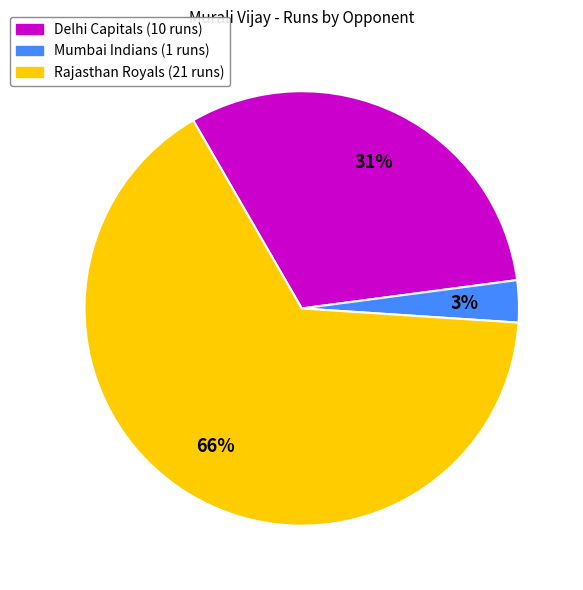

Is the sum of Delhi Capitals and Mumbai Indians greater than half?

No